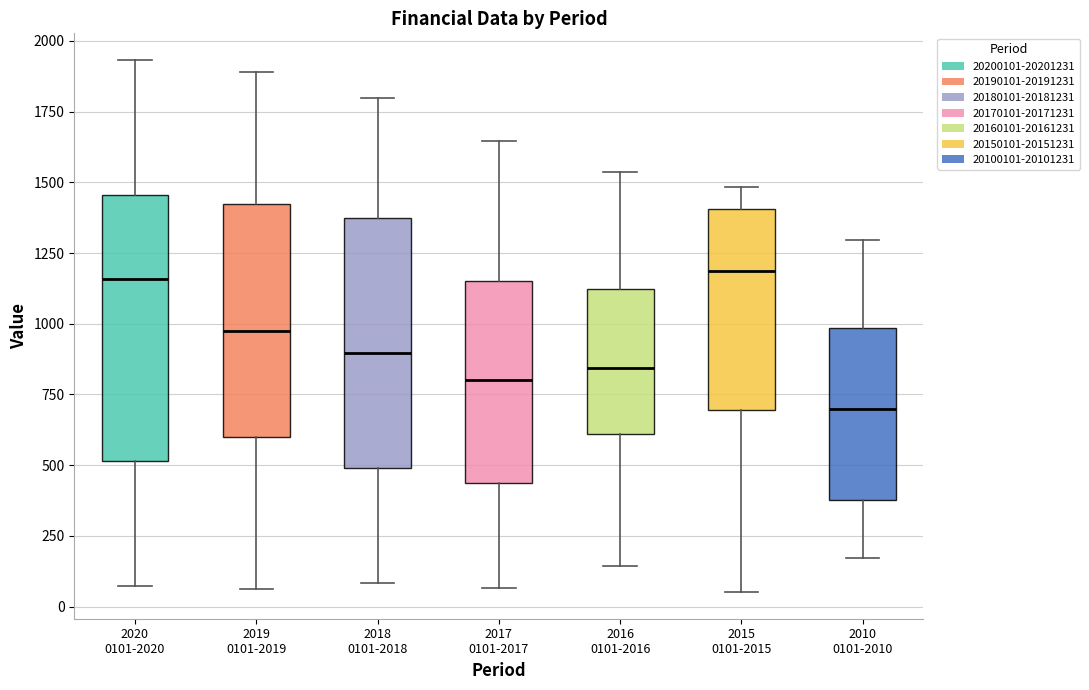

Reading left to right, transcribe this box plot: for each box, give where its median line is, the range the box spans, and where its two whiskers end, as read against the y-axis. The values are not printed on the chart, so give them approximately, as read against the axis.

2020 0101-2020: median 1150, box 500 to 1450, whiskers 50 to 1950
2019 0101-2019: median 1000, box 600 to 1400, whiskers 50 to 1900
2018 0101-2018: median 900, box 500 to 1350, whiskers 100 to 1800
2017 0101-2017: median 800, box 450 to 1150, whiskers 50 to 1650
2016 0101-2016: median 850, box 600 to 1100, whiskers 150 to 1550
2015 0101-2015: median 1200, box 700 to 1400, whiskers 50 to 1500
2010 0101-2010: median 700, box 400 to 1000, whiskers 150 to 1300